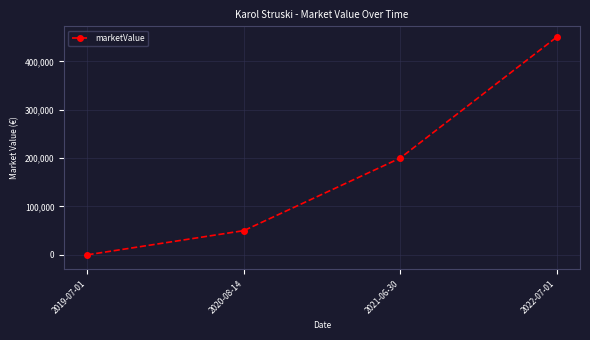

What is the change in value from 2020-08-14 to 2022-07-01?

+400000